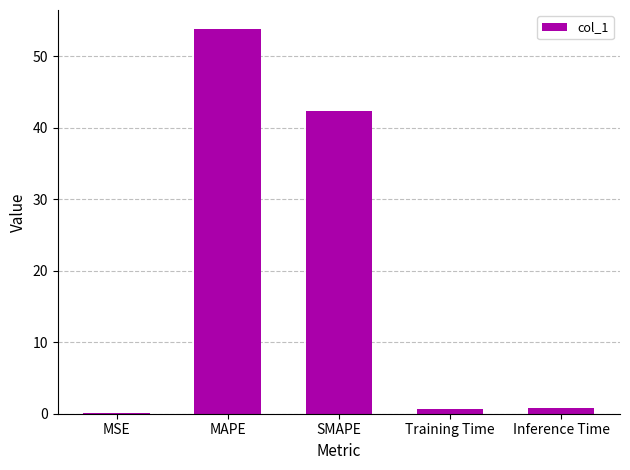

Read the value at Inference Time.

0.8